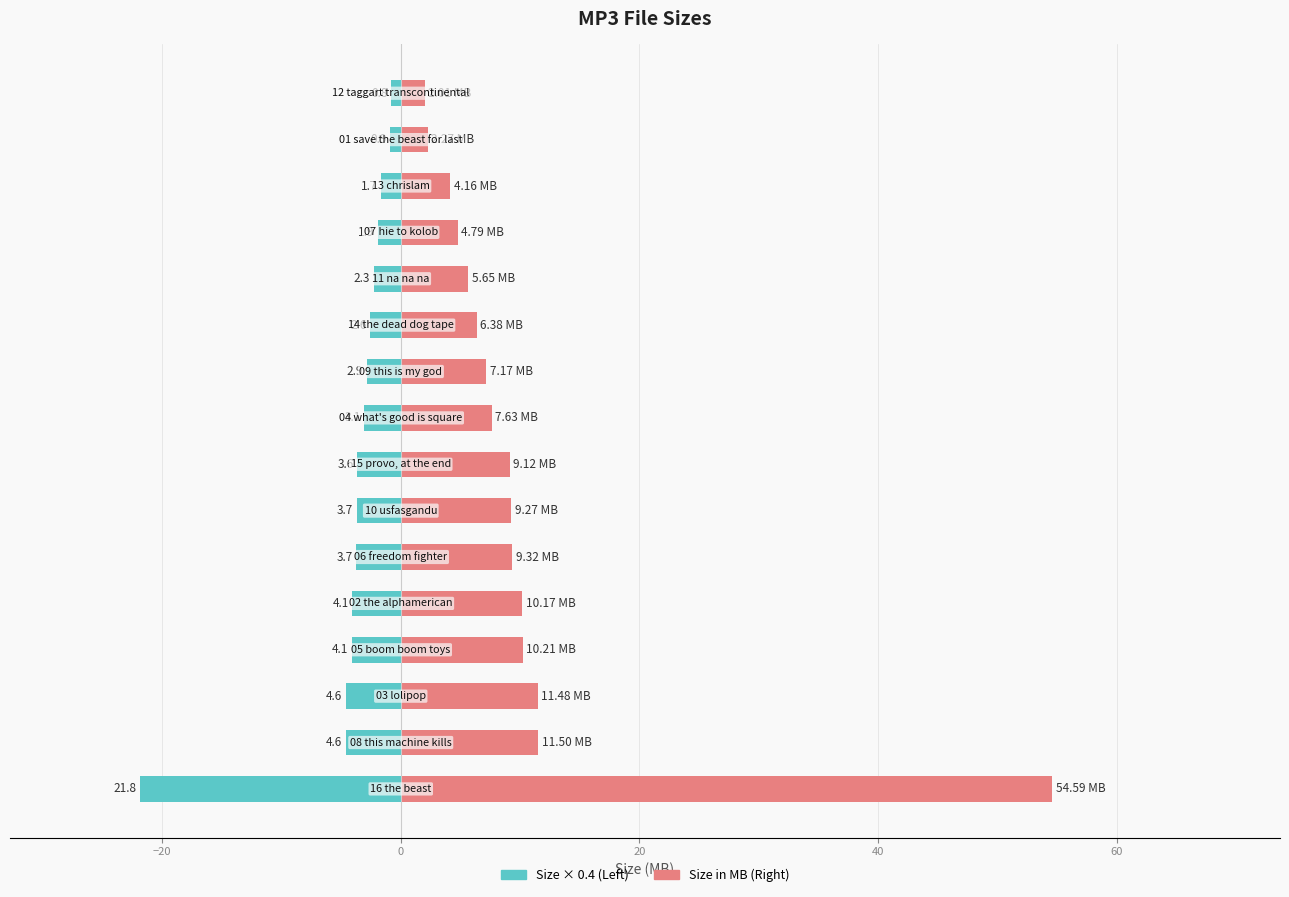

Between 13 and 12, which is larger?

13